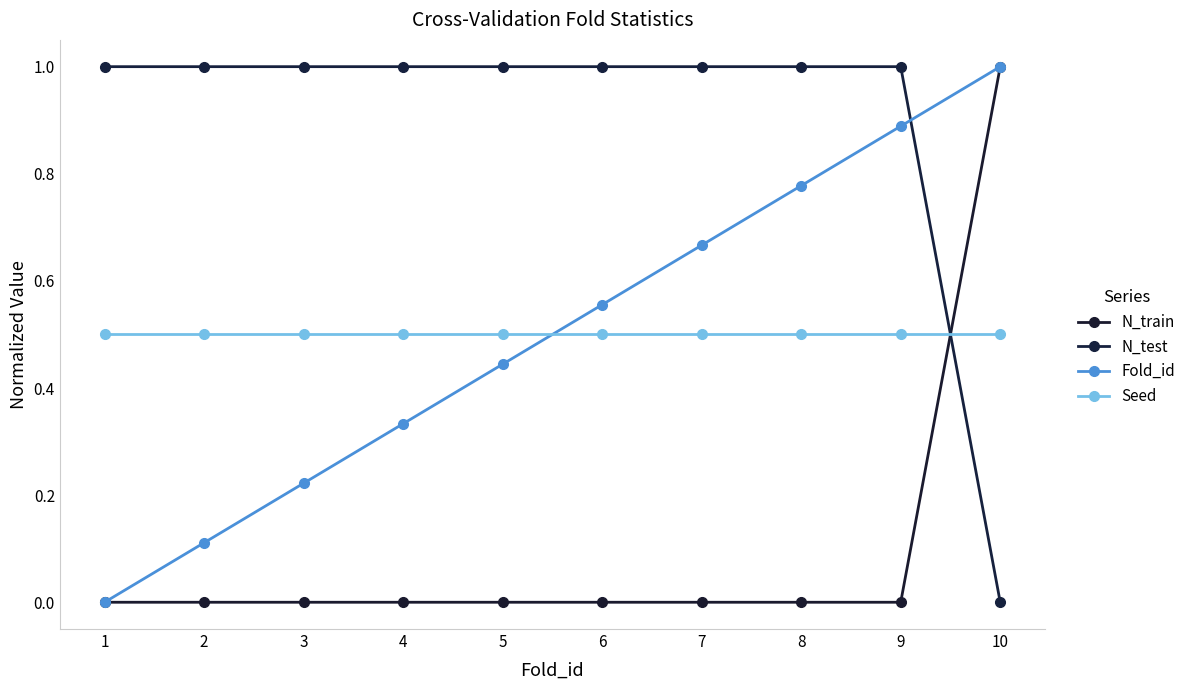

True or false: N_test and Fold_id intersect in this chart.

True